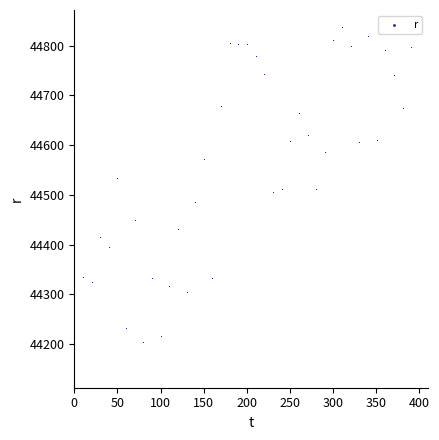

What is the range of Y values (max minus min)?

690.9